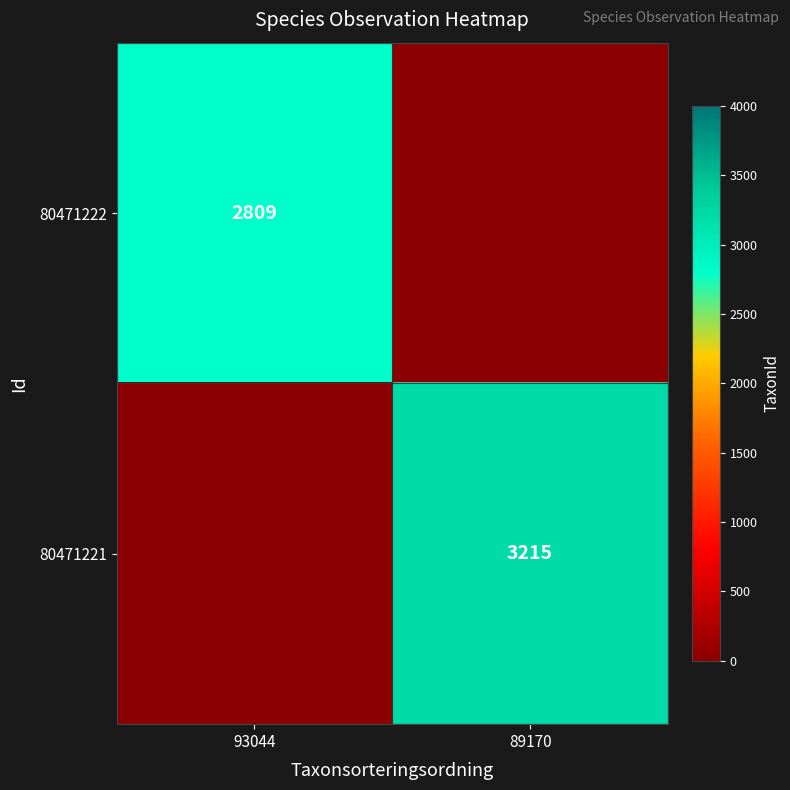

True or false: 80471221 has a value of 5001 at 89170.

False